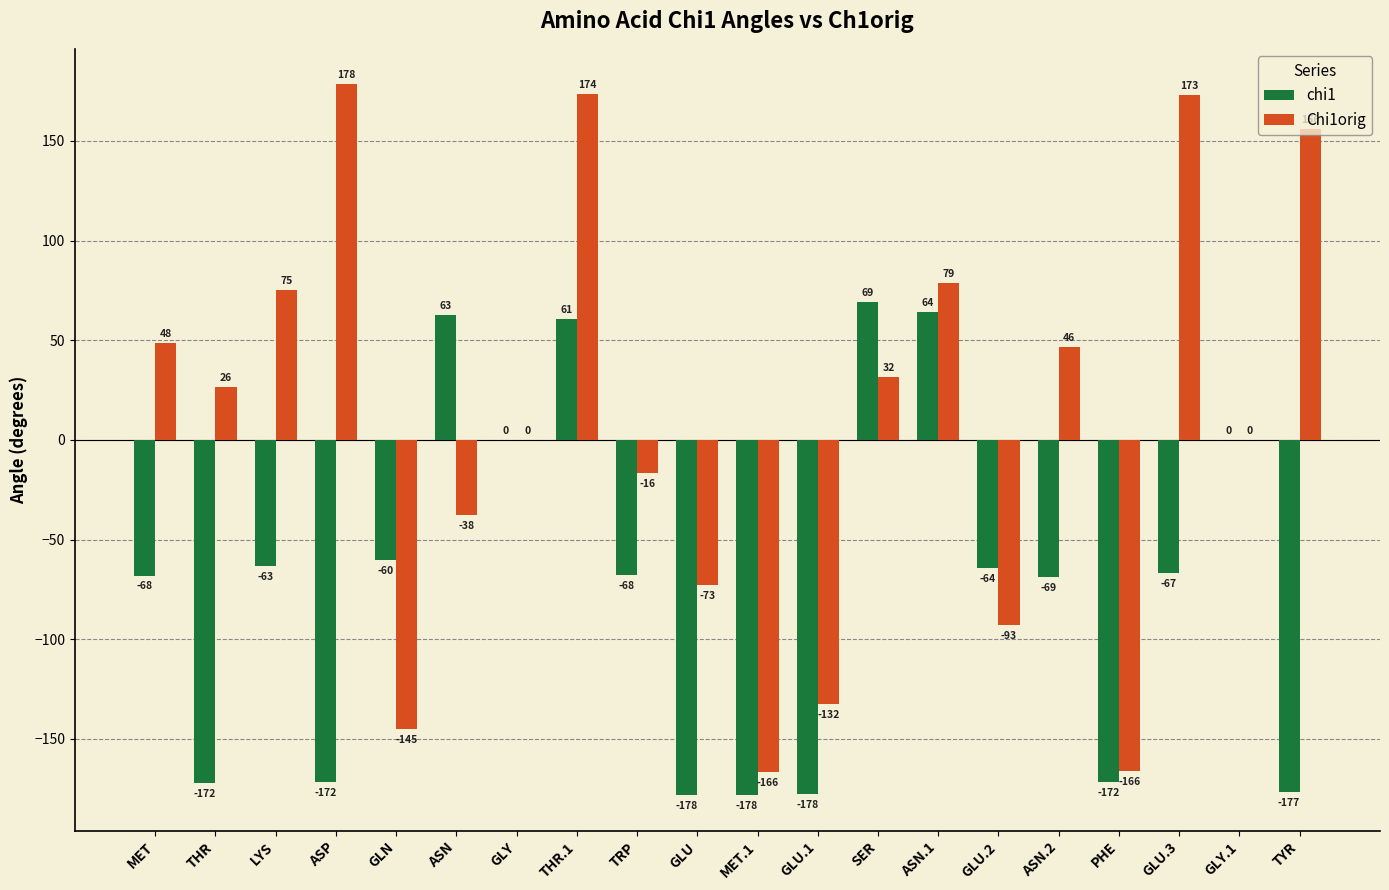

What are all the series names shown in the legend?

chi1, Chi1orig